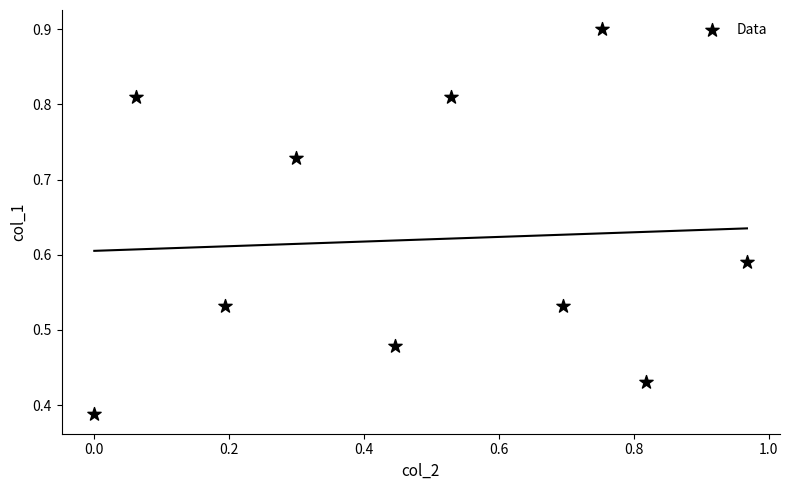

How many data points are displayed?

10